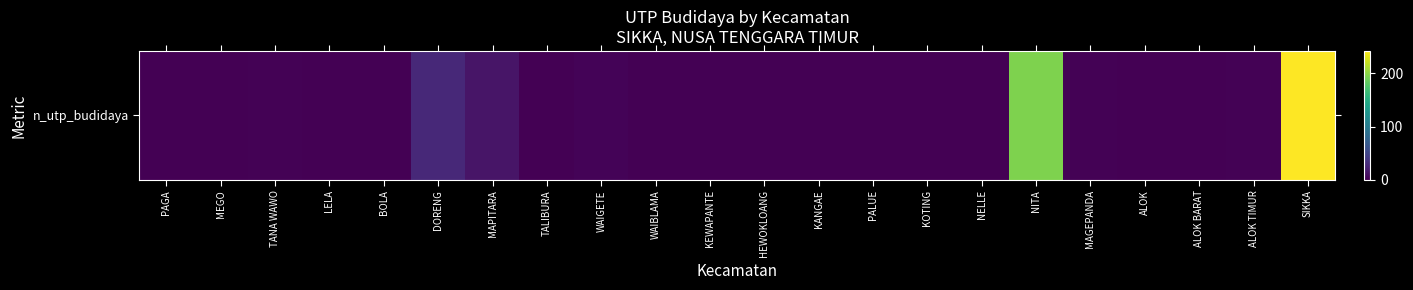

Reading right to left, what are all the values shown in this chart?

SIKKA=242	ALOK TIMUR=1	ALOK BARAT=0	ALOK=0	MAGEPANDA=1	NITA=195	NELLE=0	KOTING=0	PALUE=0	KANGAE=0	HEWOKLOANG=0	KEWAPANTE=0	WAIBLAMA=0	WAIGETE=2	TALIBURA=0	MAPITARA=14	DORENG=28	BOLA=0	LELA=0	TANA WAWO=1	MEGO=0	PAGA=0